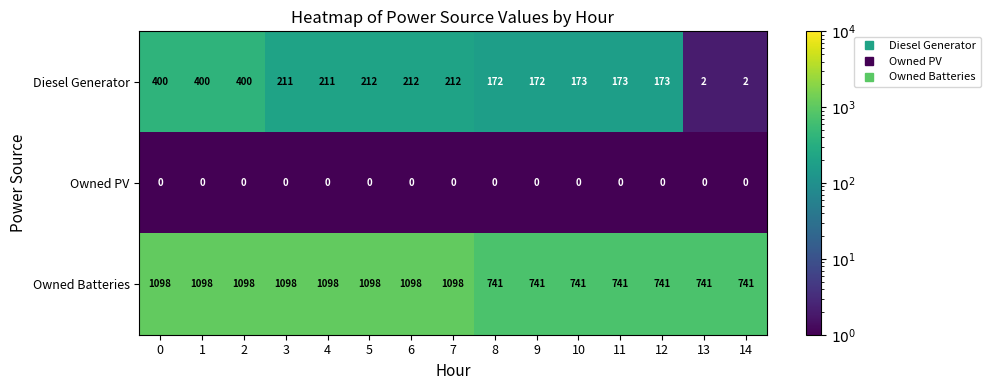

What is the difference between the Owned Batteries values at 6 and 13?

357